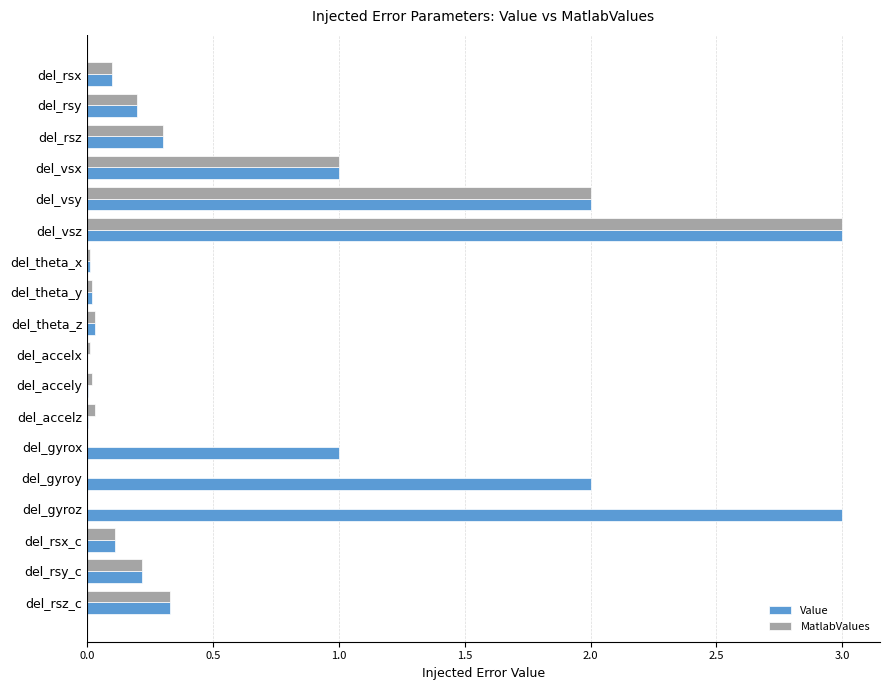

What is the maximum value for MatlabValues?

3.0